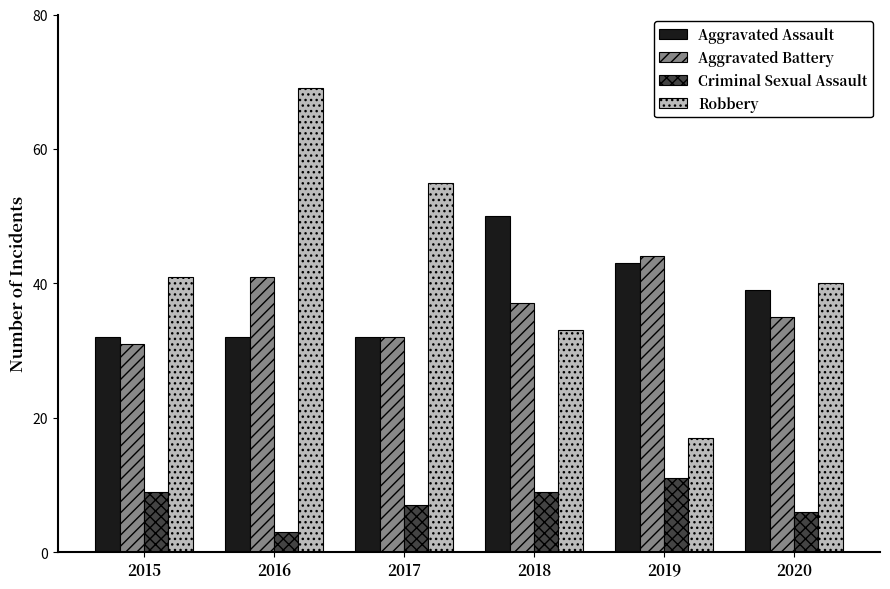

At how many categories does at least one series exceed 27?

6